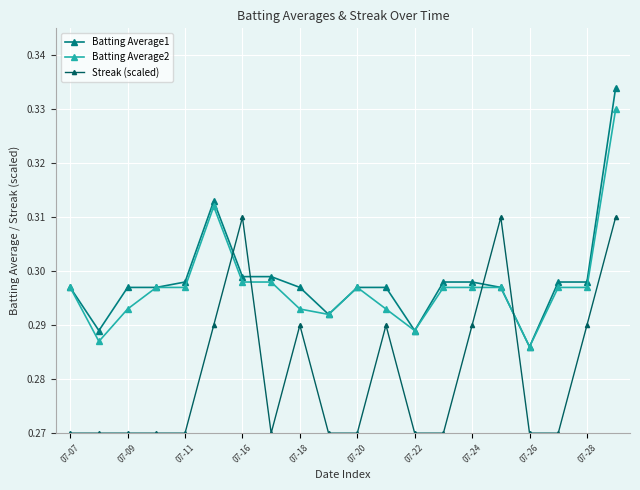

List the series in order of their peak value, lowest first.

Streak (scaled), Batting Average2, Batting Average1